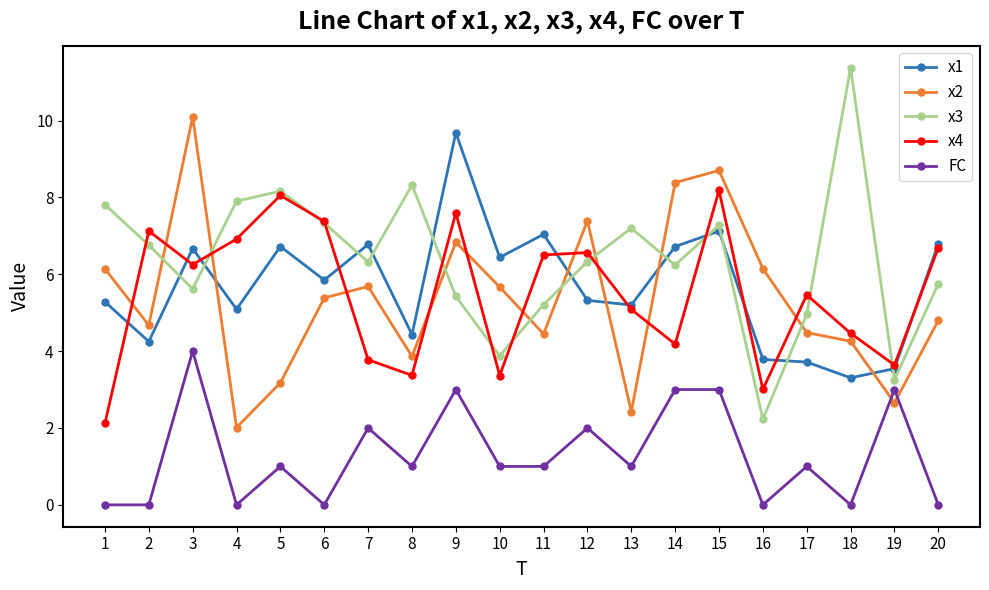

What is the sum of all x3 values?

127.4